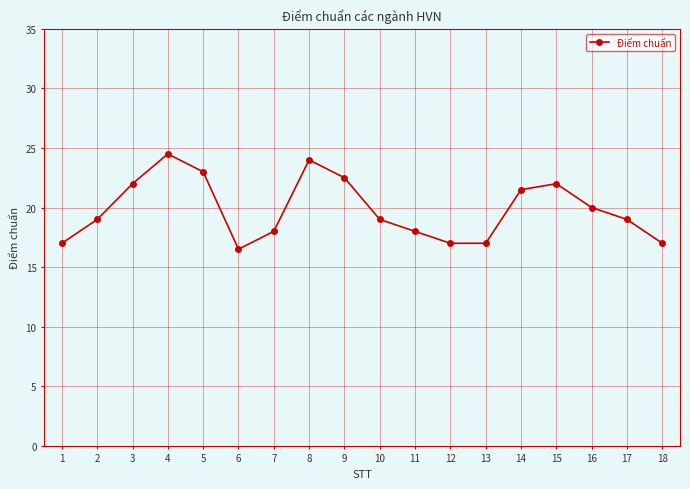

Which category has the highest value across all series?

4